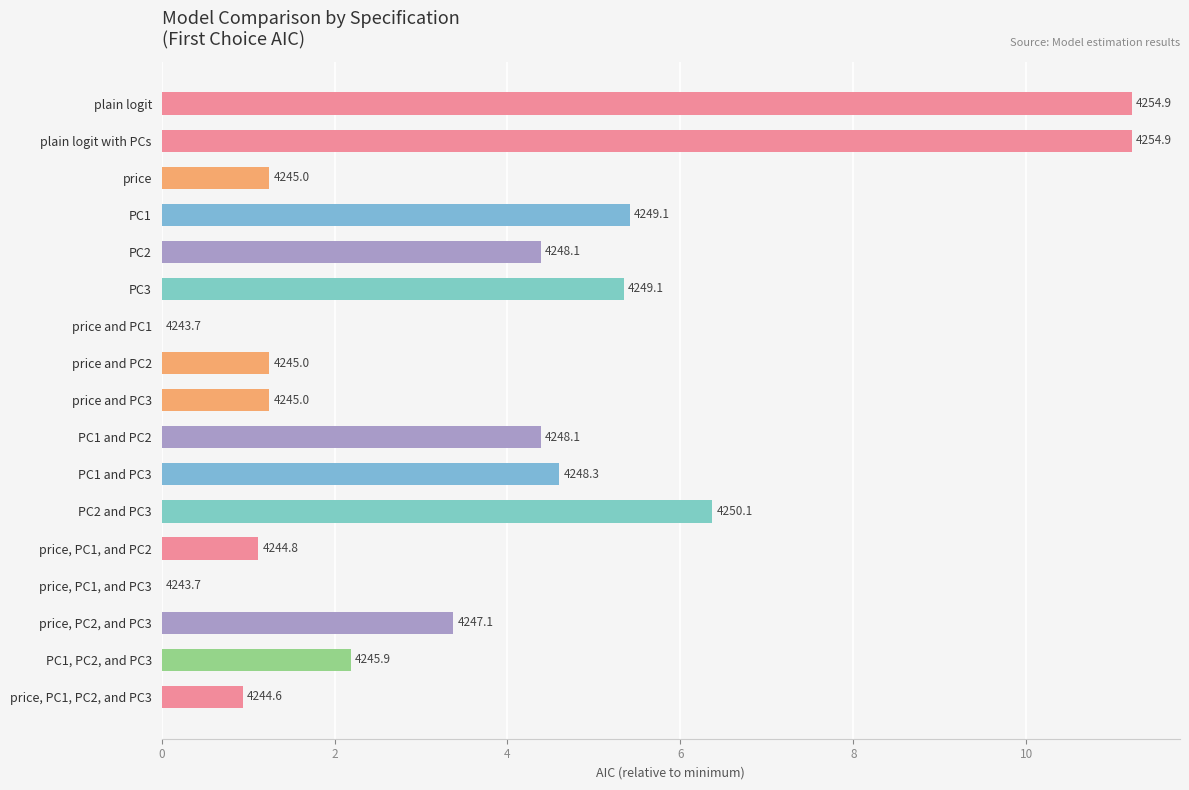

Are the bars horizontal?

Yes